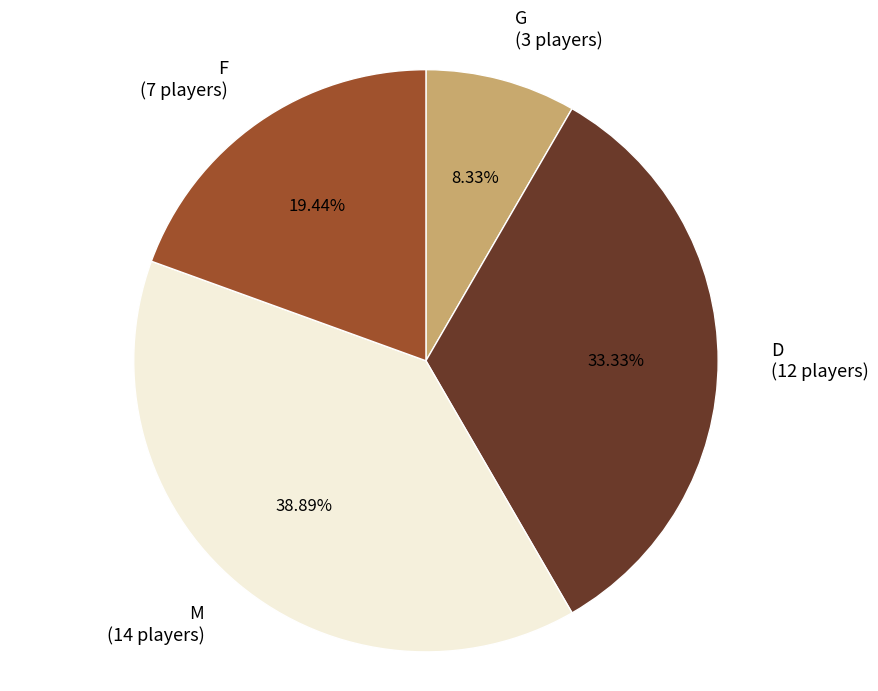

Count the number of slices in the pie.

4